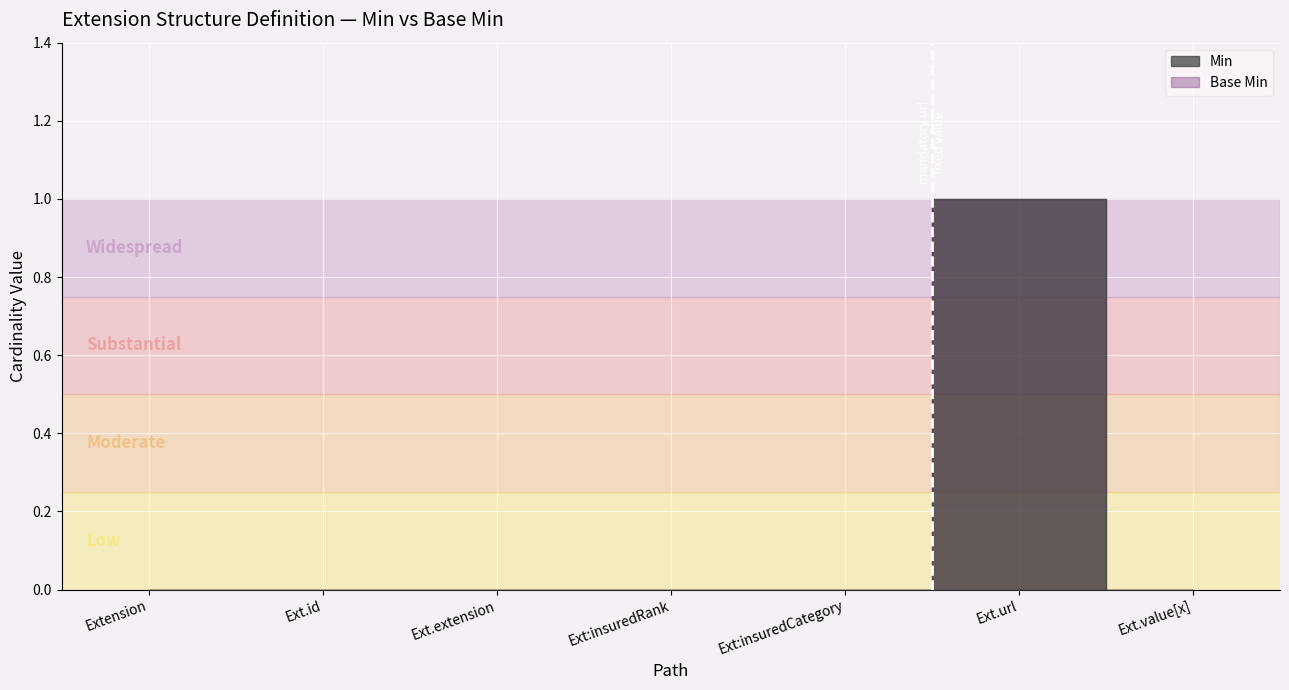

Which series changed the most between Extension.extension:insuredRank and Extension.value[x]?

Min